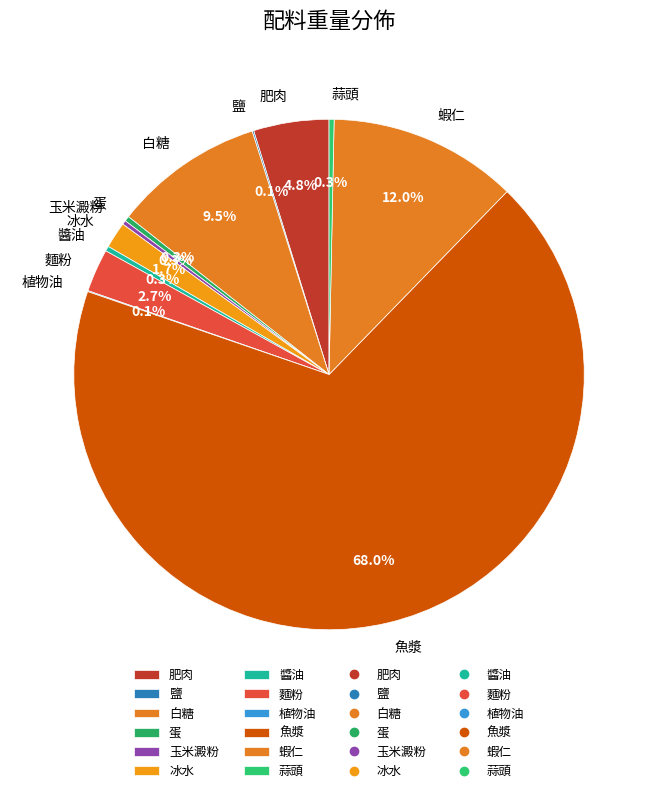

To the nearest percent, what is the difference between the largest and smallest slice percentages?

68%